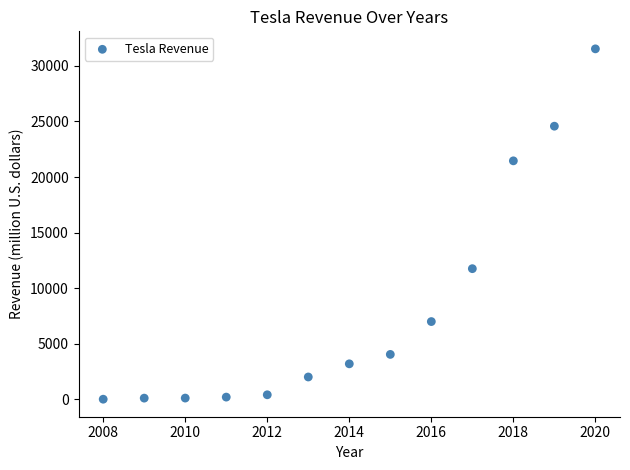

What Y value in the scatter plot is closest to 15775?

11759